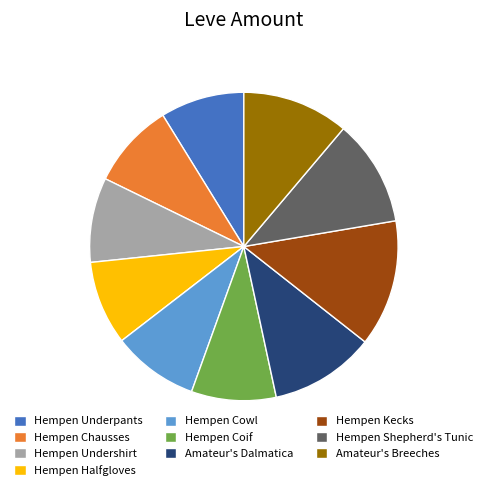

Is there a majority slice in this chart?

No